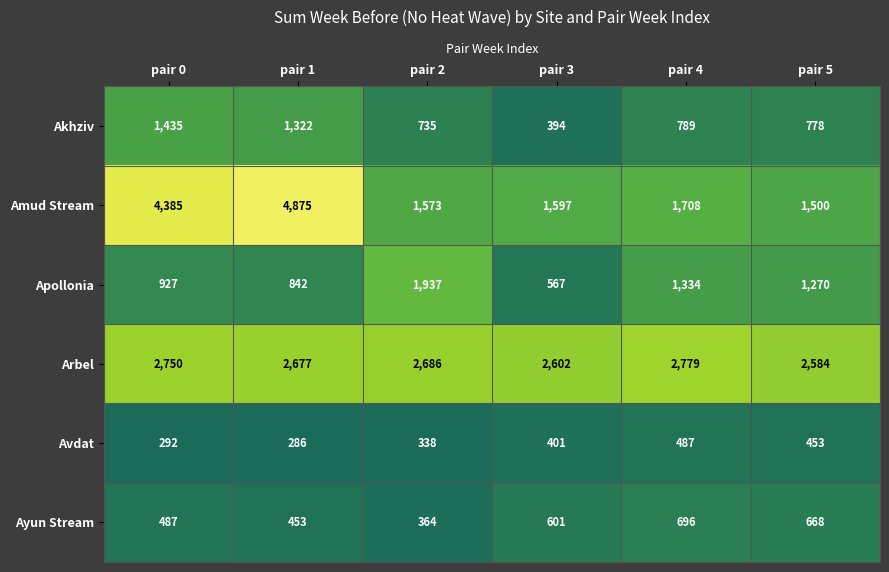

Which series changed the most between pair 0 and pair 5?

Amud Stream